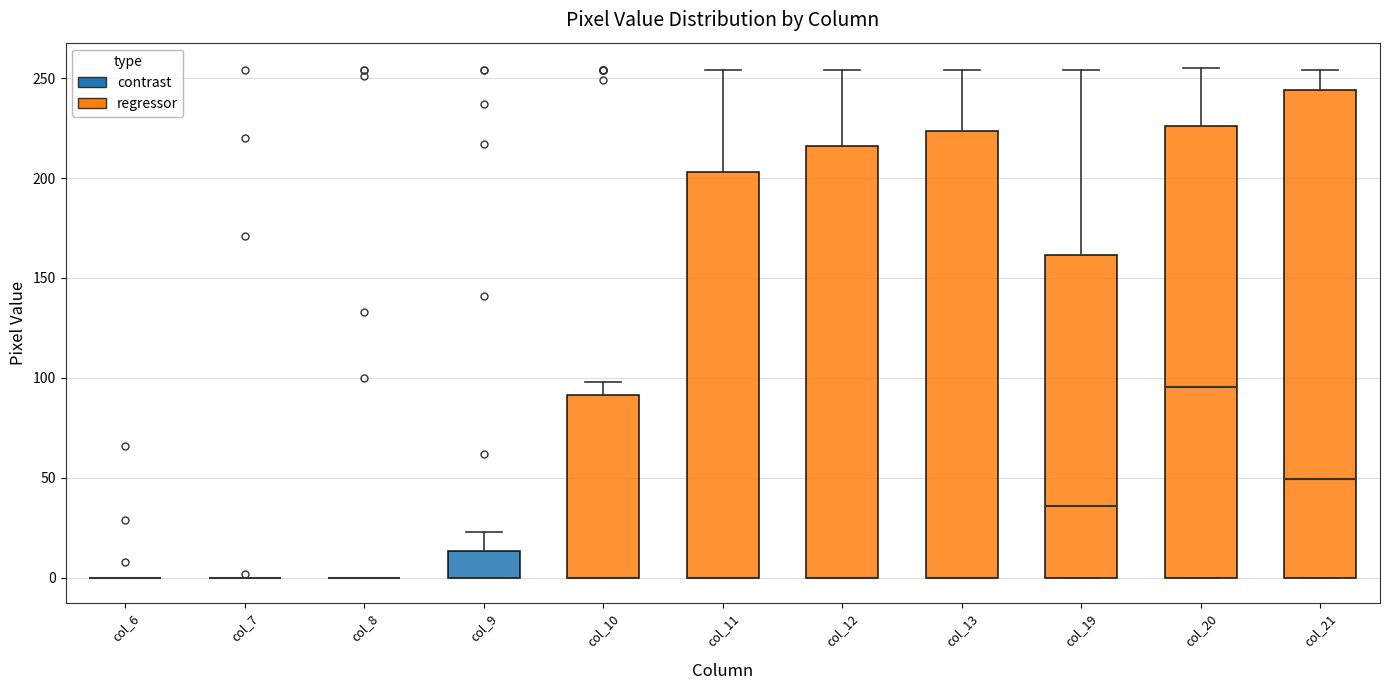

Reading left to right, transcribe this box plot: for each box, give where its median line is, the range the box spans, and where its two whiskers end, as read against the y-axis. The values are not printed on the chart, so give them approximately, as read against the axis.

col_6: box collapsed to a line at 0, whiskers 0 to 0
col_7: box collapsed to a line at 0, whiskers 0 to 0
col_8: box collapsed to a line at 0, whiskers 0 to 0
col_9: median 0 (drawn on the box's lower edge), box 0 to 15, whiskers 0 to 25
col_10: median 0 (drawn on the box's lower edge), box 0 to 90, whiskers 0 to 100
col_11: median 0 (drawn on the box's lower edge), box 0 to 205, whiskers 0 to 255
col_12: median 0 (drawn on the box's lower edge), box 0 to 215, whiskers 0 to 255
col_13: median 0 (drawn on the box's lower edge), box 0 to 225, whiskers 0 to 255
col_19: median 35, box 0 to 160, whiskers 0 to 255
col_20: median 95, box 0 to 225, whiskers 0 to 255
col_21: median 50, box 0 to 245, whiskers 0 to 255